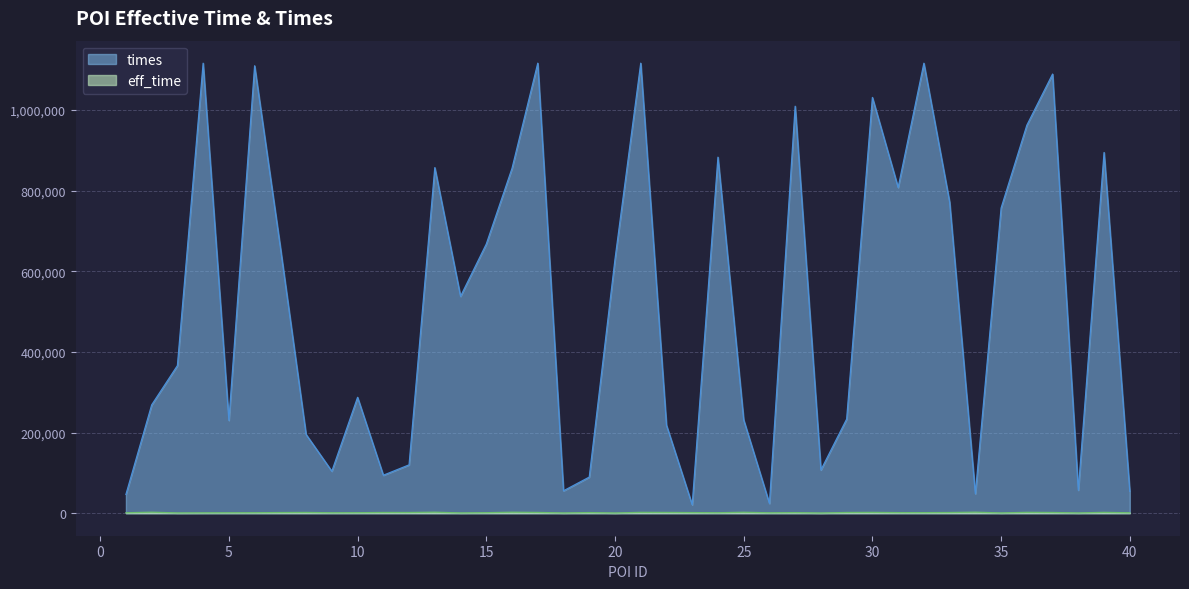

True or false: times has more than 1 points higher than both neighbors.

True